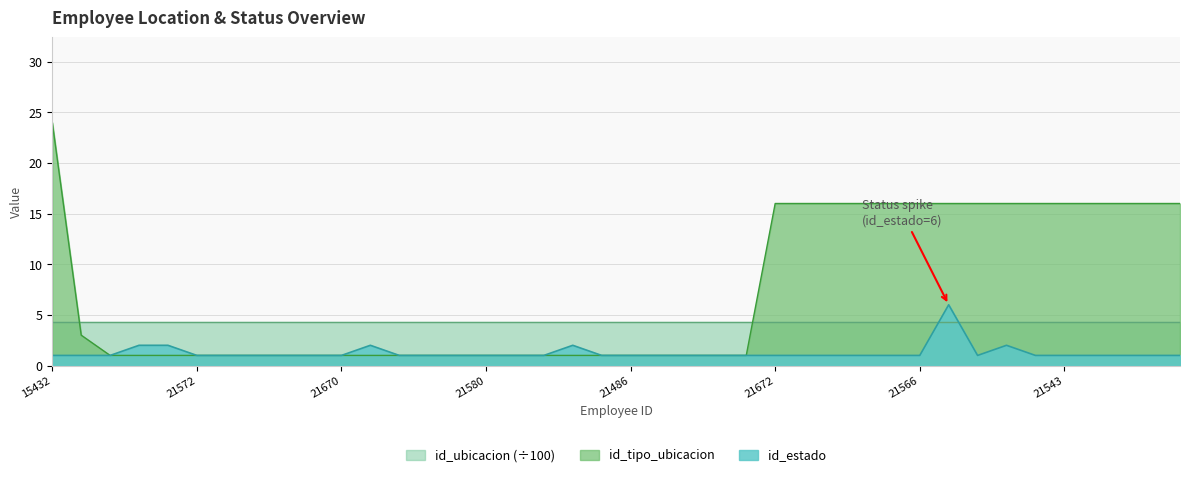

How many lines are shown in the chart?

3